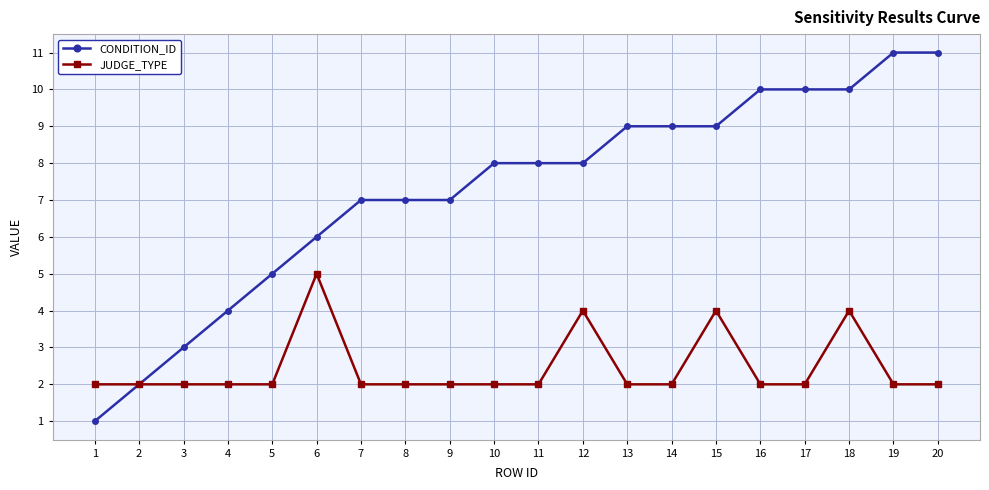

Which series changed the most between 5 and 16?

CONDITION_ID